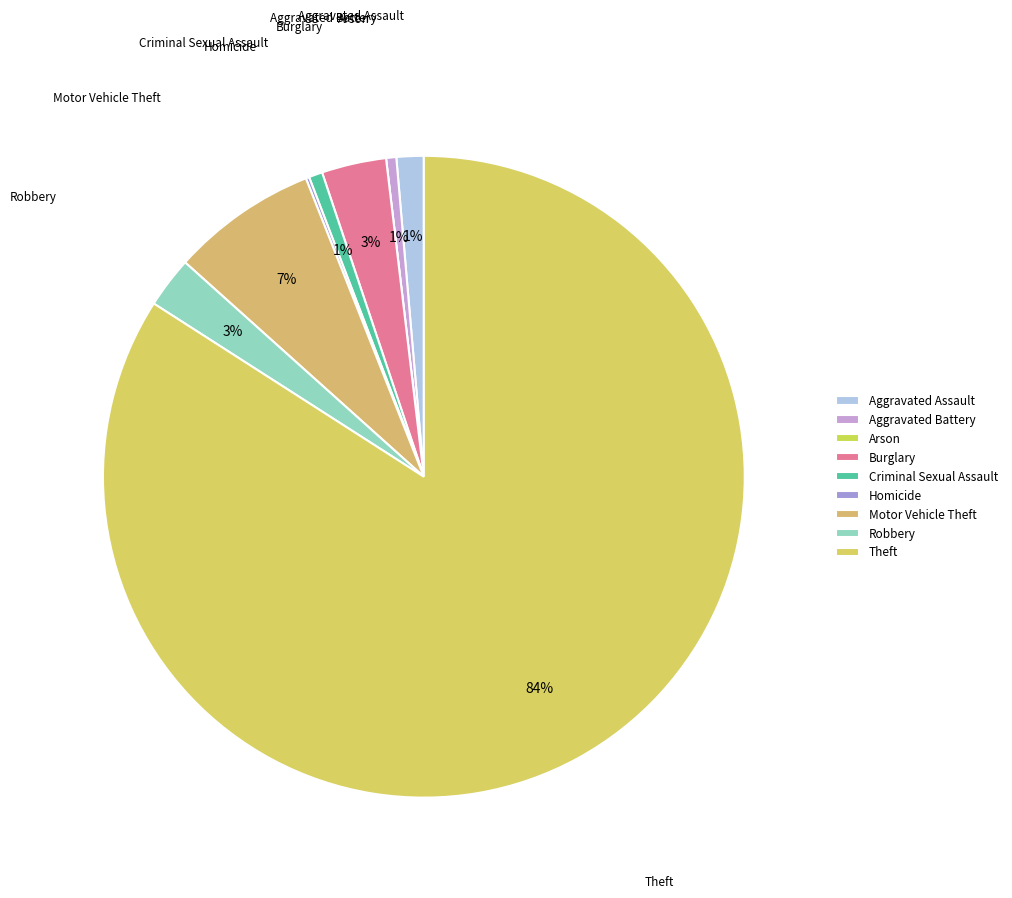

To the nearest percent, what is the combined percentage of Motor Vehicle Theft and Arson?

7%